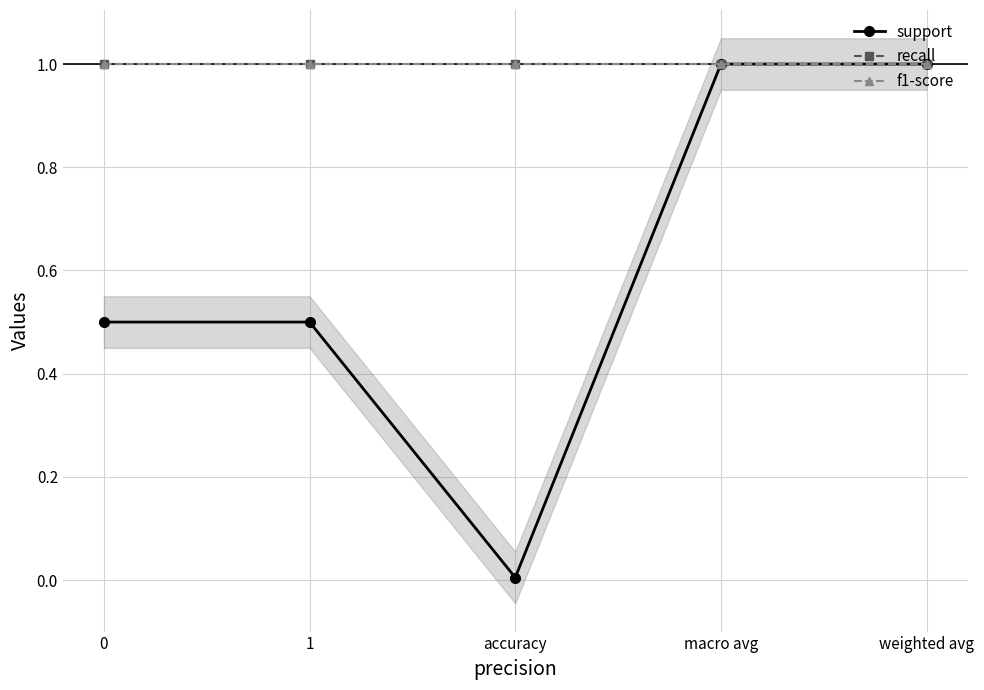

Reading left to right, what are all the values shown in this chart?

support: 0=0.5	1=0.5	accuracy=0.0	macro avg=1.0	weighted avg=1.0
recall: 0=1.0	1=1.0	accuracy=1.0	macro avg=1.0	weighted avg=1.0
f1-score: 0=1.0	1=1.0	accuracy=1.0	macro avg=1.0	weighted avg=1.0